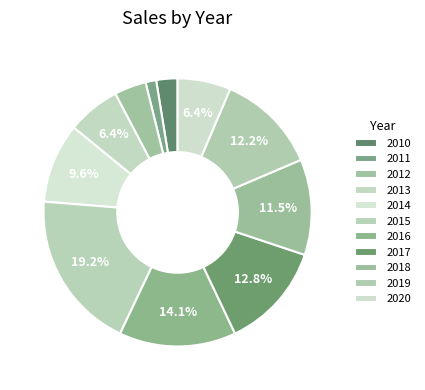

Is it true that 2016 is 6% of the pie?

False